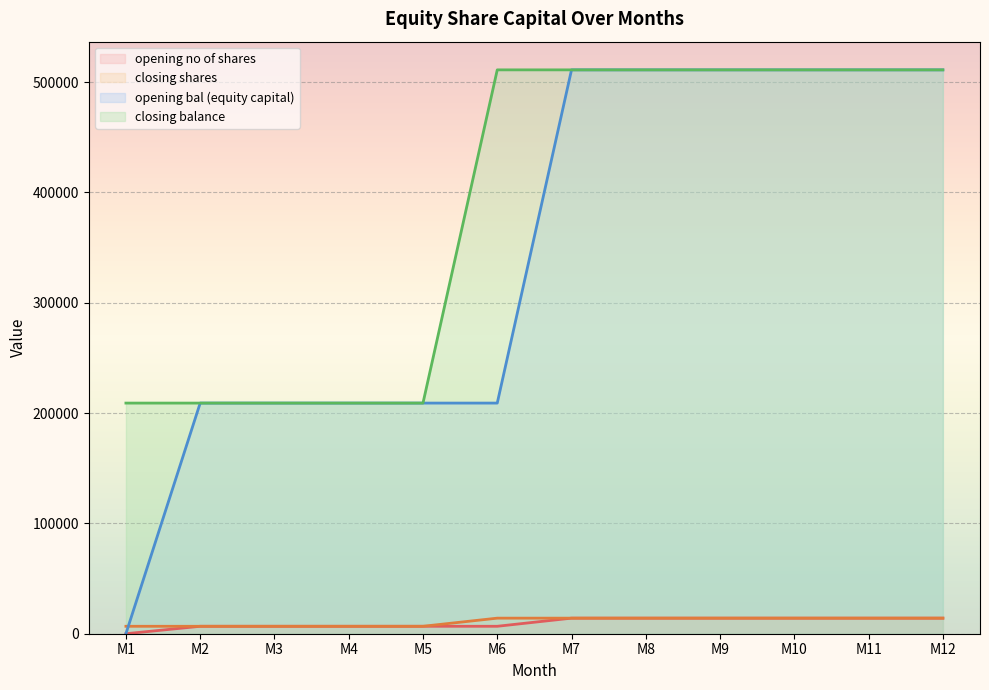

What is the minimum value for closing balance?

209033